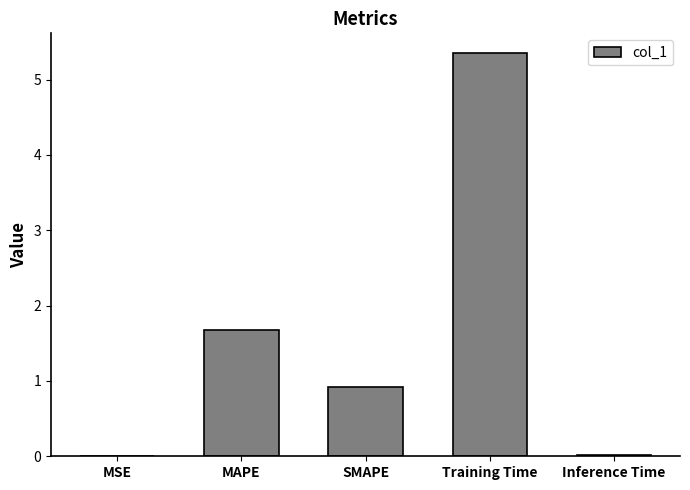

What is the difference between the values at MSE and MAPE?

1.7